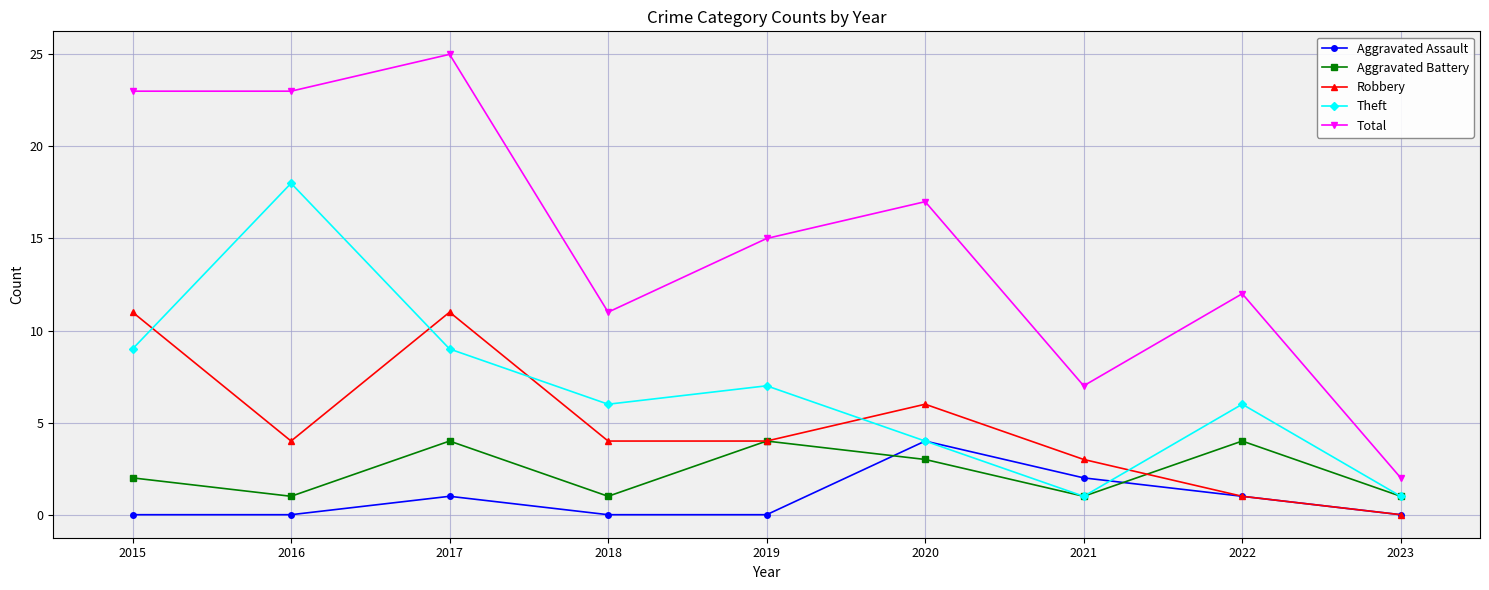

What is the value of the Robbery point at the 1st from the left?

11